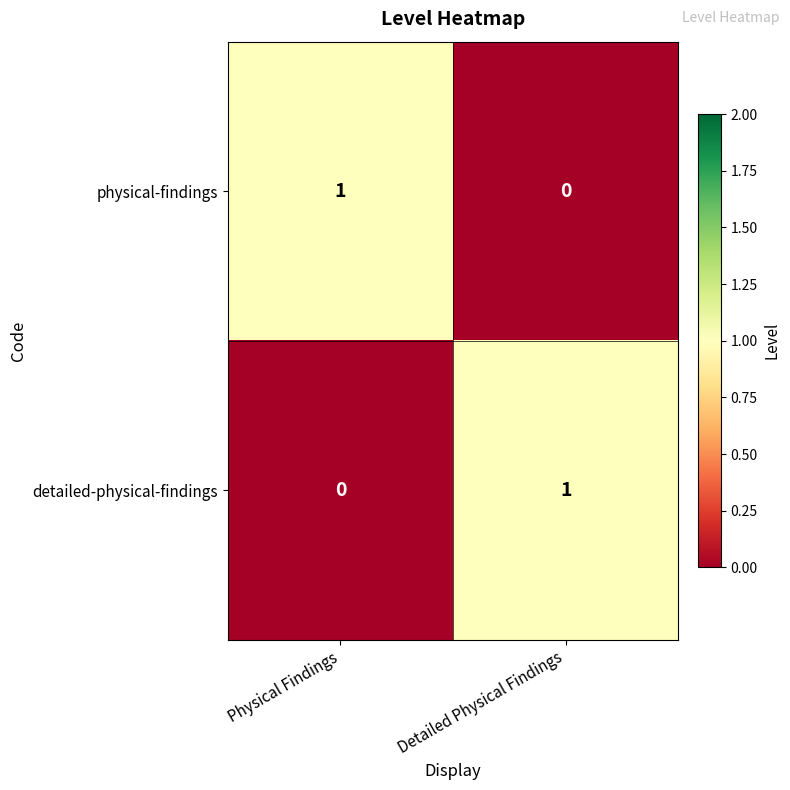

Reading left to right, what are all the values shown in this chart?

physical-findings: Physical Findings=1	Detailed Physical Findings=0
detailed-physical-findings: Physical Findings=0	Detailed Physical Findings=1